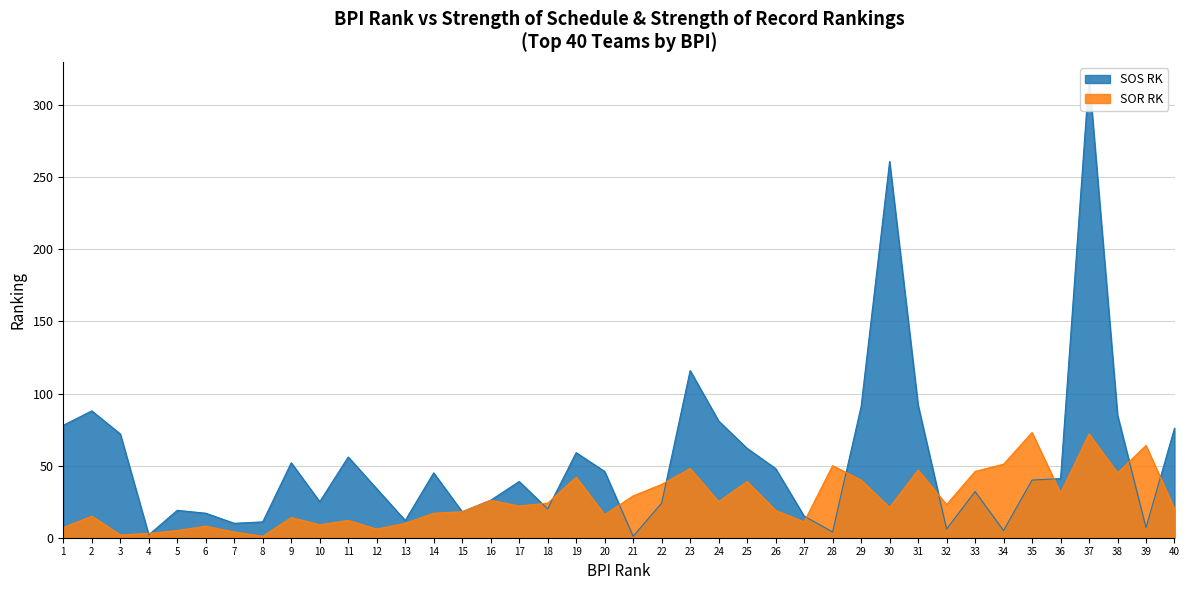

At which category does SOR RK reach its first local peak?

2